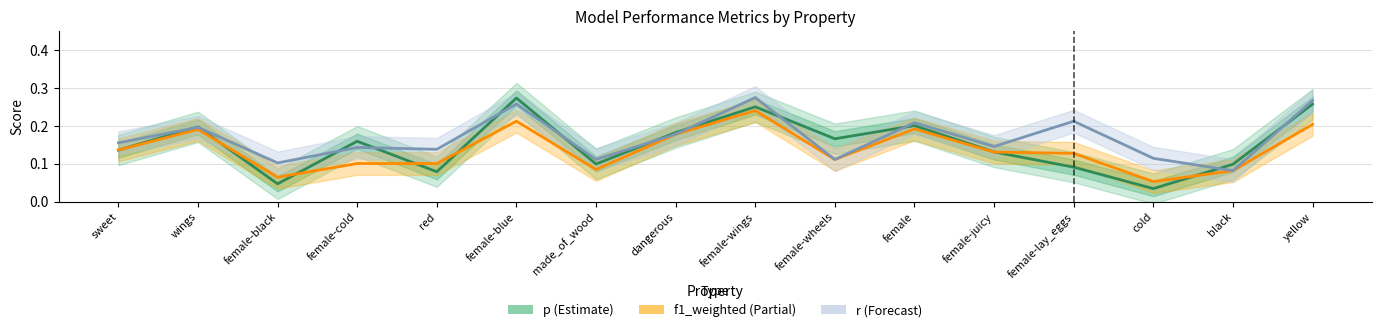

Rank the series by their maximum value, from lowest to highest.

f1_weighted (Partial), p (Estimate), r (Forecast)